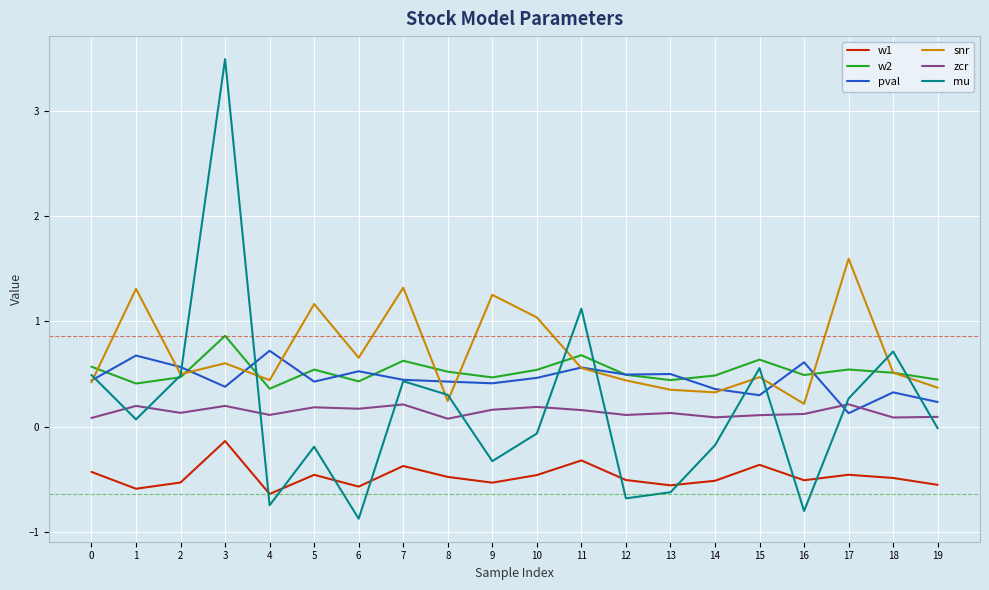

At which category does the chart reach its peak across all series?

3